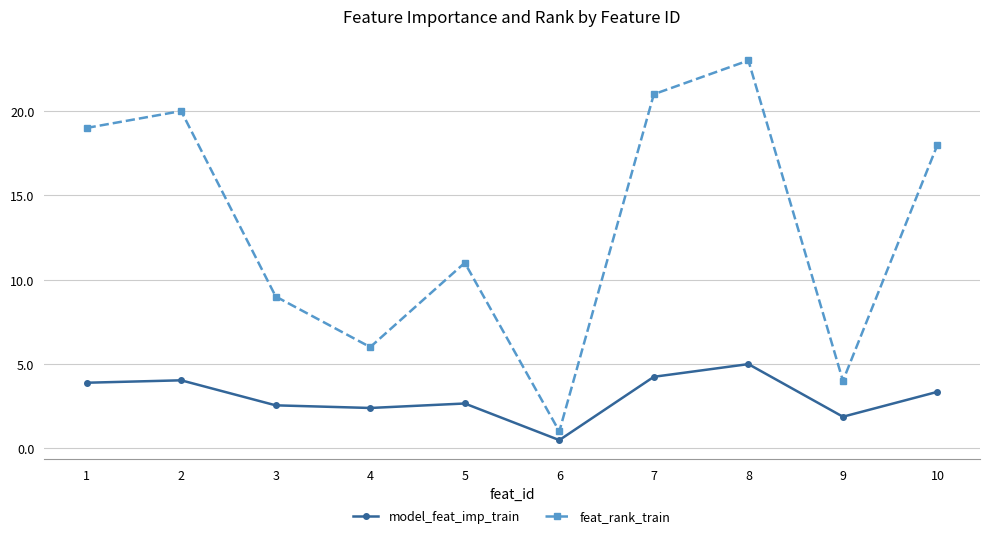

Does the chart display data point markers on the line(s)?

Yes